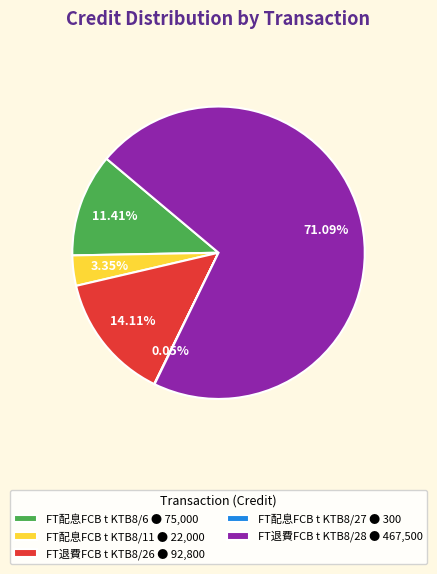

Is it true that FT退費FCB t KTB8/28 is 71% of the pie?

True